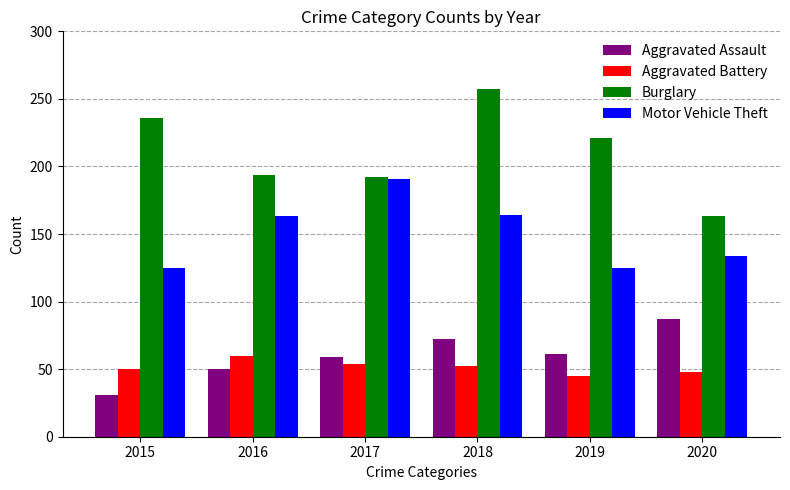

Between 2016 and 2019, which series saw the biggest shift?

Motor Vehicle Theft